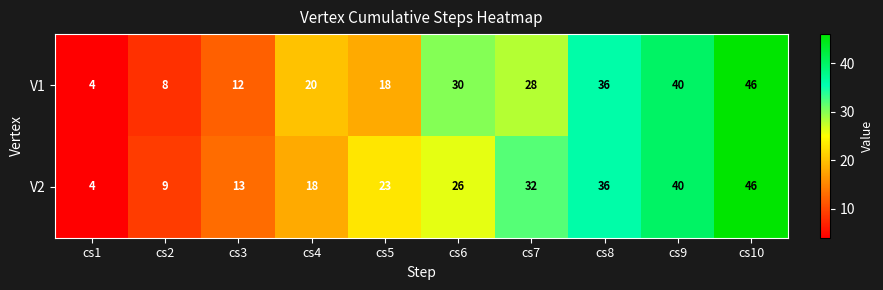

List the labels in order of V2 value, largest first.

cs10, cs9, cs8, cs7, cs6, cs5, cs4, cs3, cs2, cs1